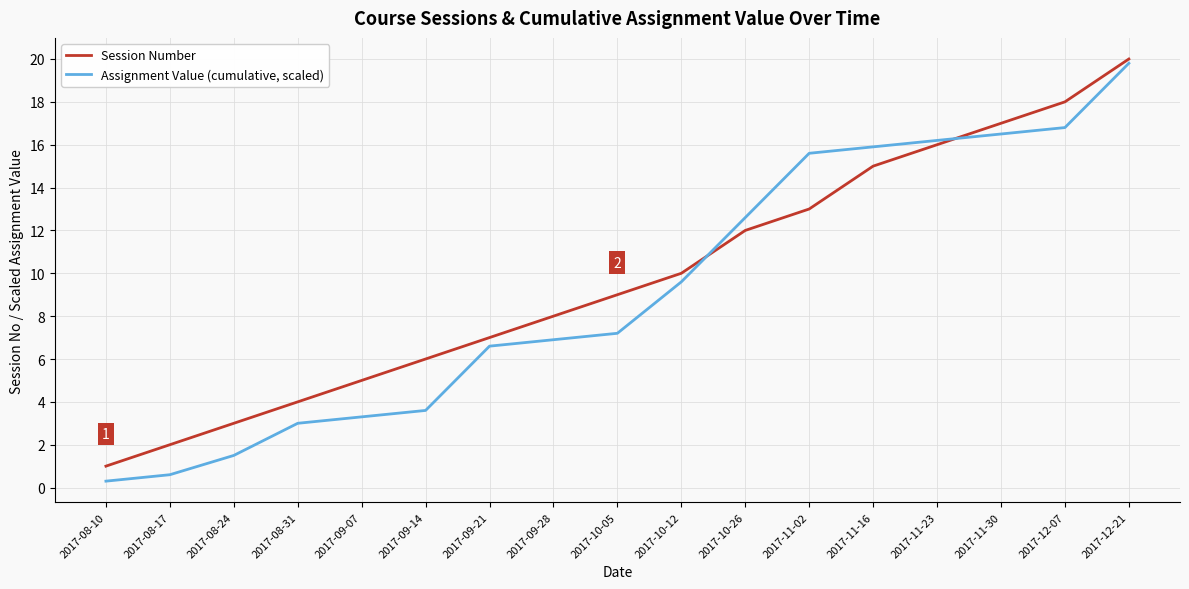

True or false: Session Number has more than 1 interior local peaks.

False